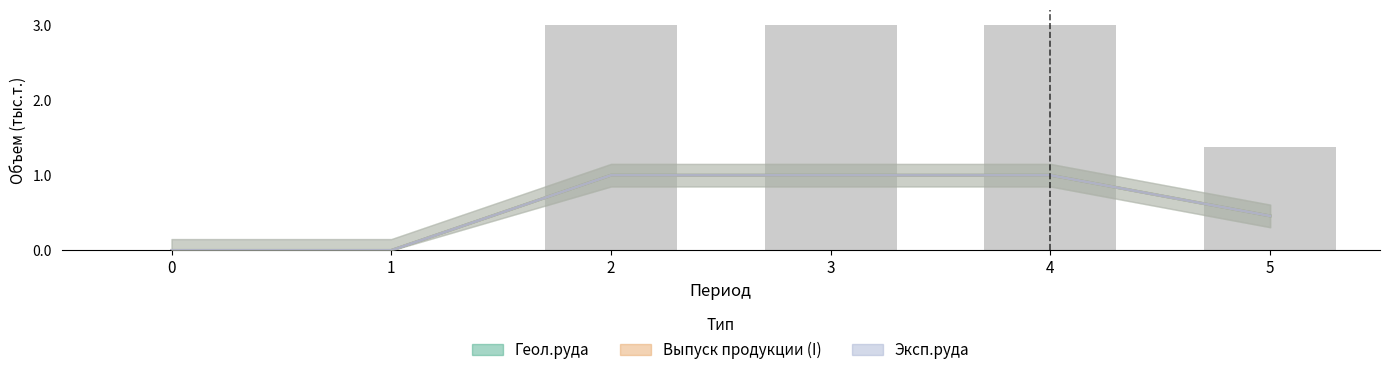

What is the difference between the maximum and second lowest values in the Геол.руда series?

1.0